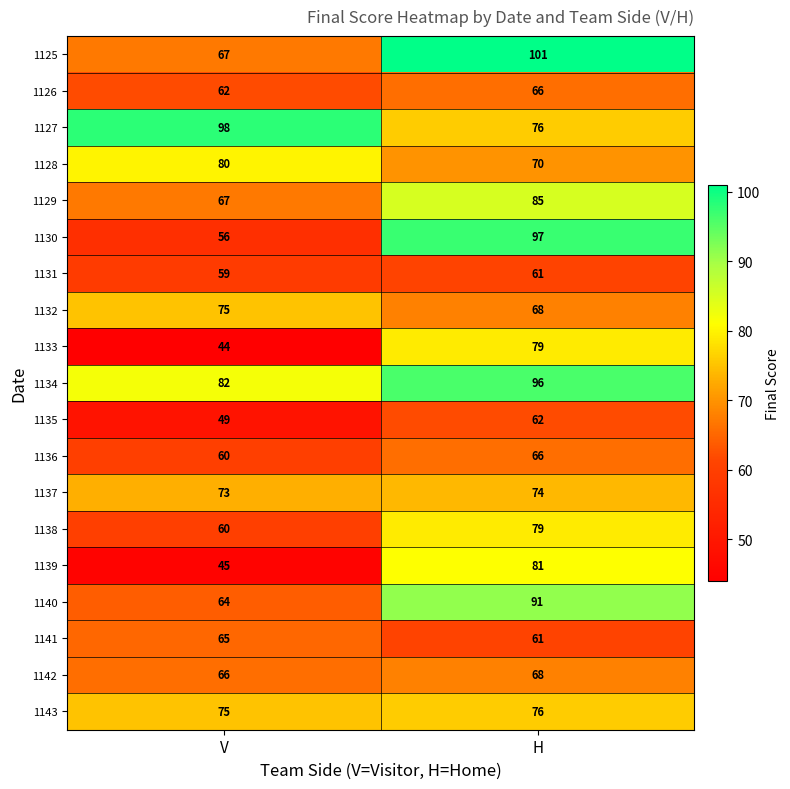

Where is 1133 nearest to the value 61?

V